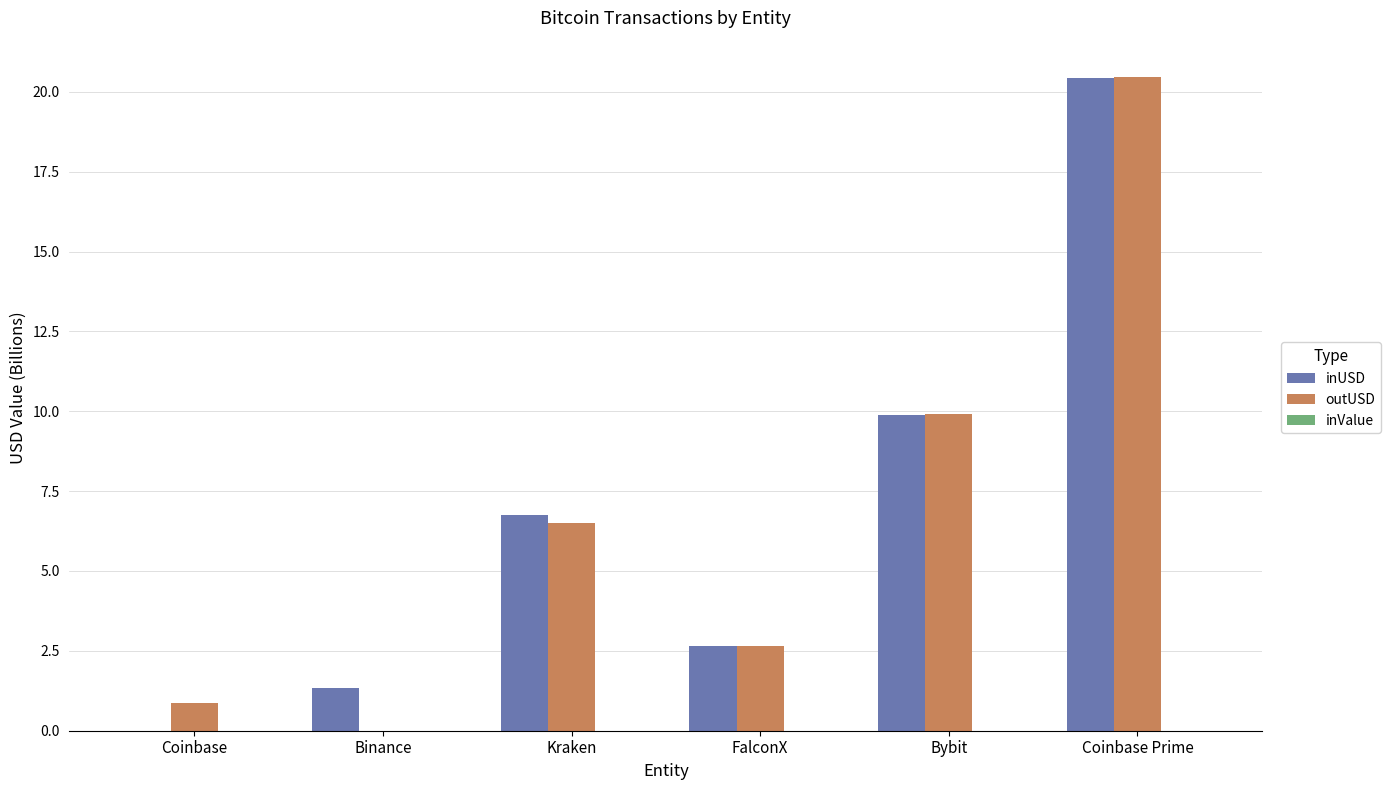

True or false: inUSD has a value of 20.4 at Coinbase Prime.

True